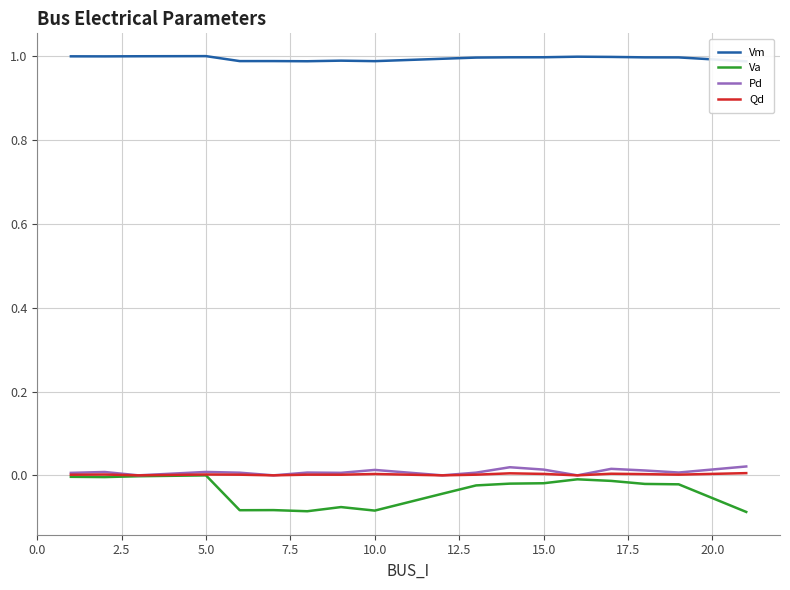

The value of Qd at 15.0 is 0.0. True or false?

True